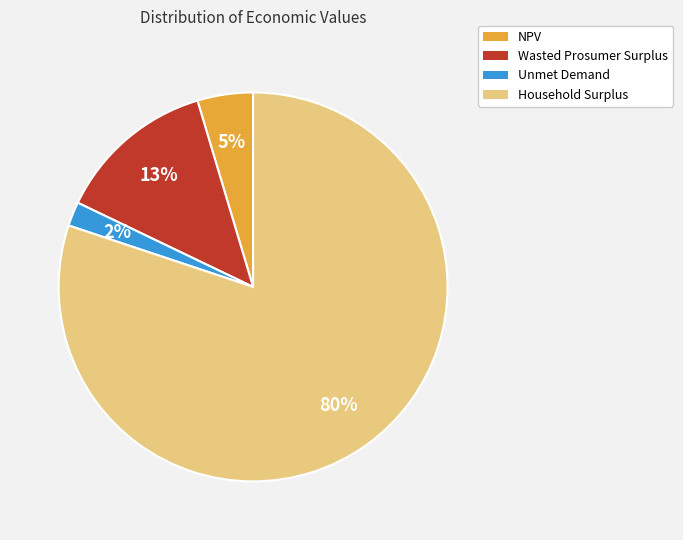

Combined, do NPV and Wasted Prosumer Surplus account for over 50%?

No